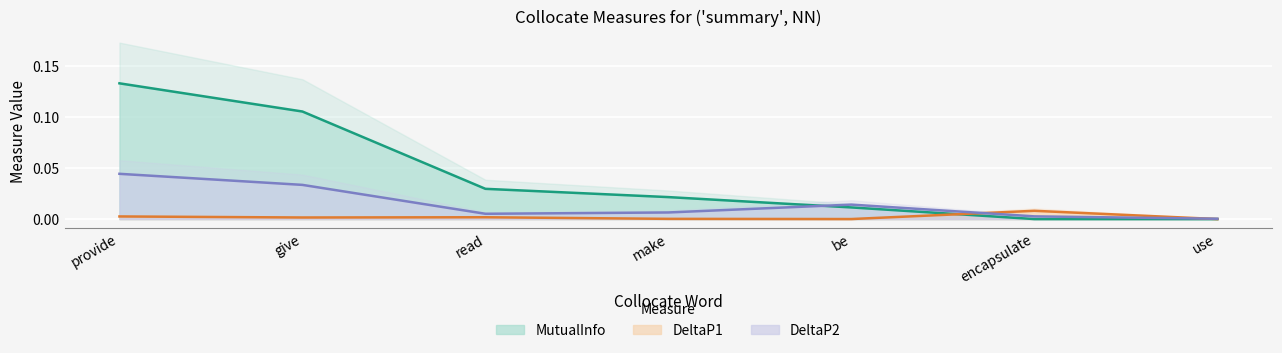

How many interior local peaks does the DeltaP2 series have?

1